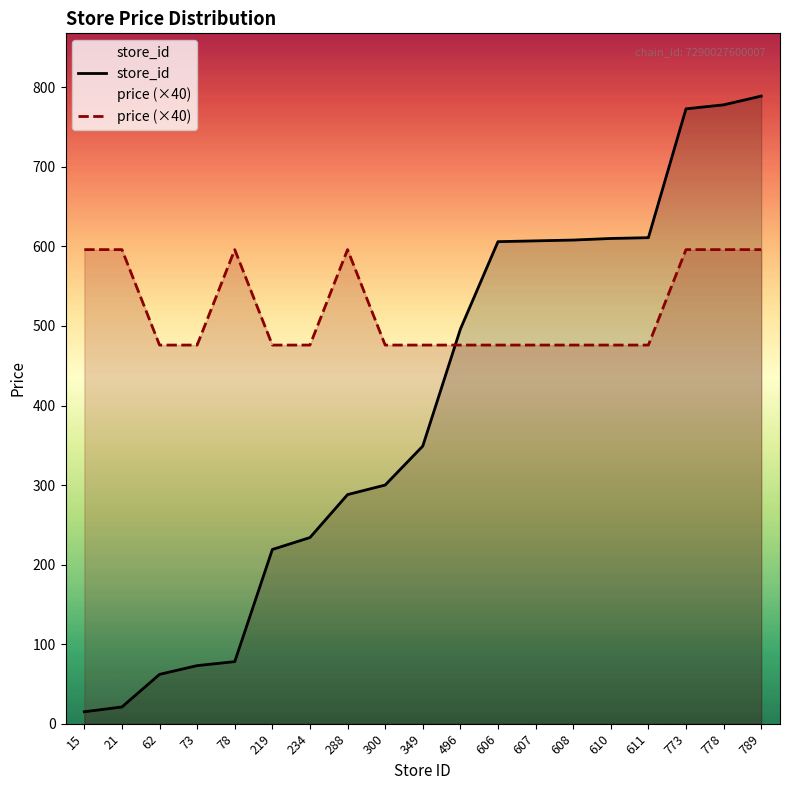

What is the difference between the highest and lowest values at 21?

575